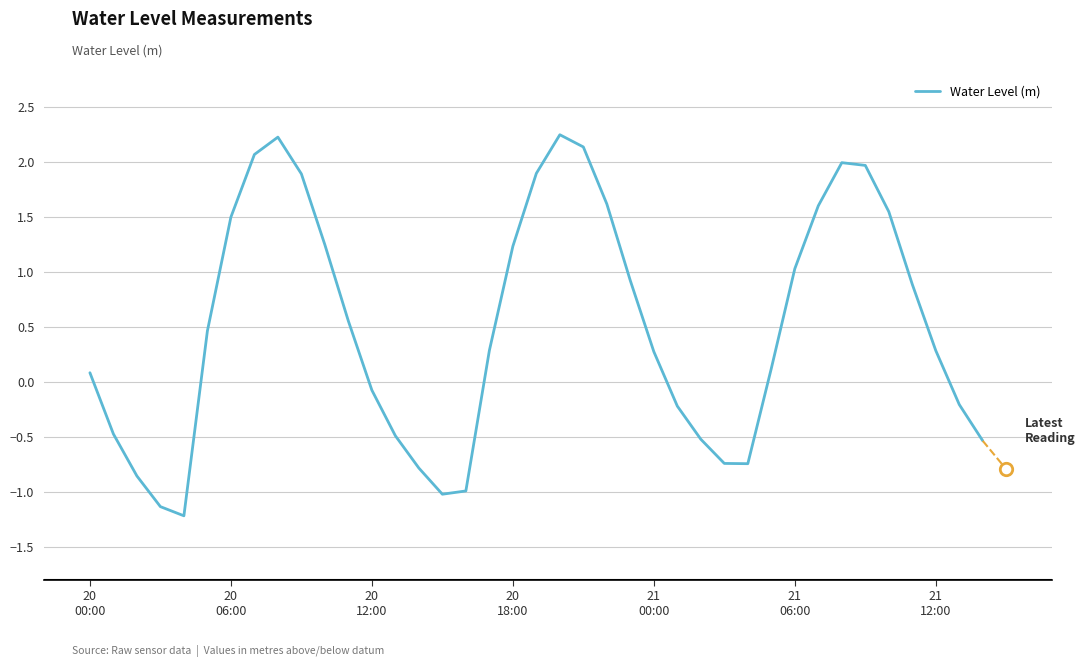

Which has a higher value, 38 or 20
00:00?

20
00:00